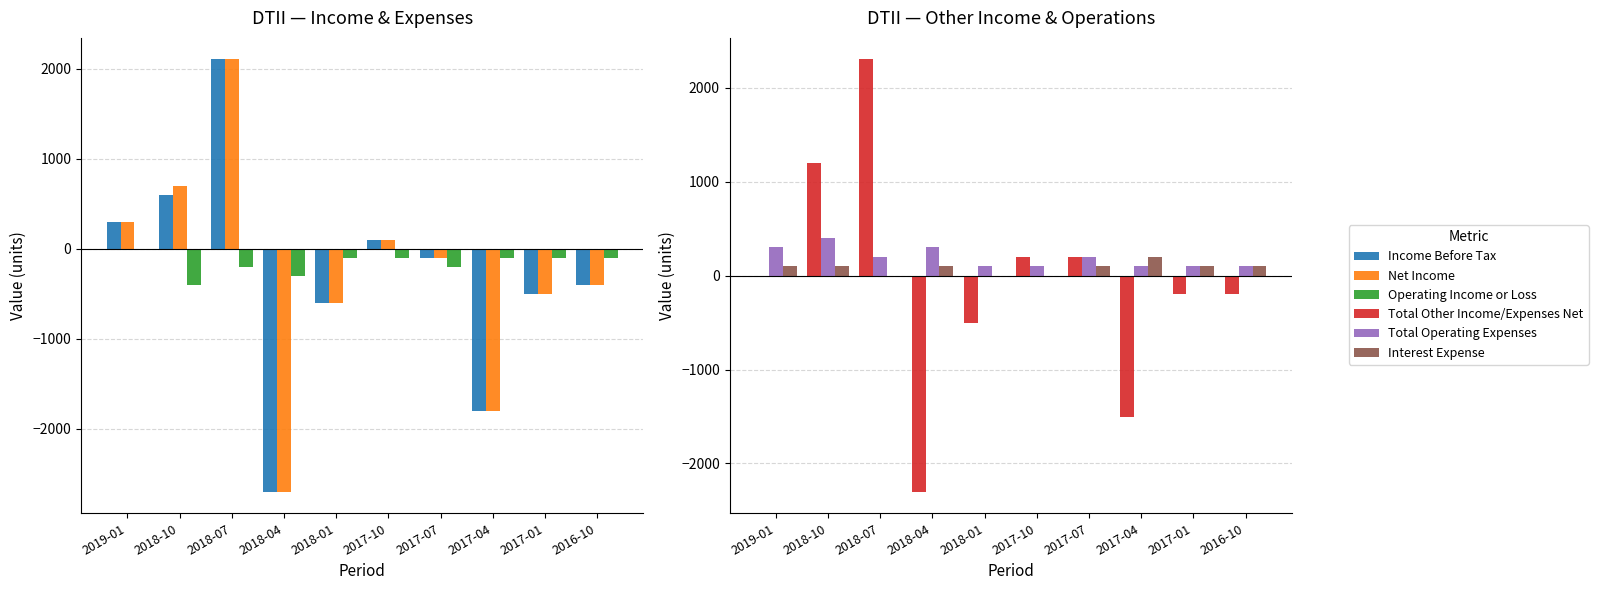

How many data points in Net Income are above -100?

4